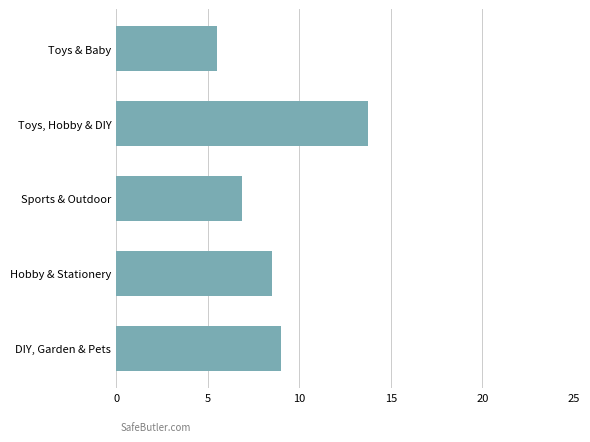

Reading top to bottom, transcribe all the data shown in this chart.

Toys & Baby=5.5	Toys, Hobby & DIY=13.8	Sports & Outdoor=6.9	Hobby & Stationery=8.5	DIY, Garden & Pets=9.0